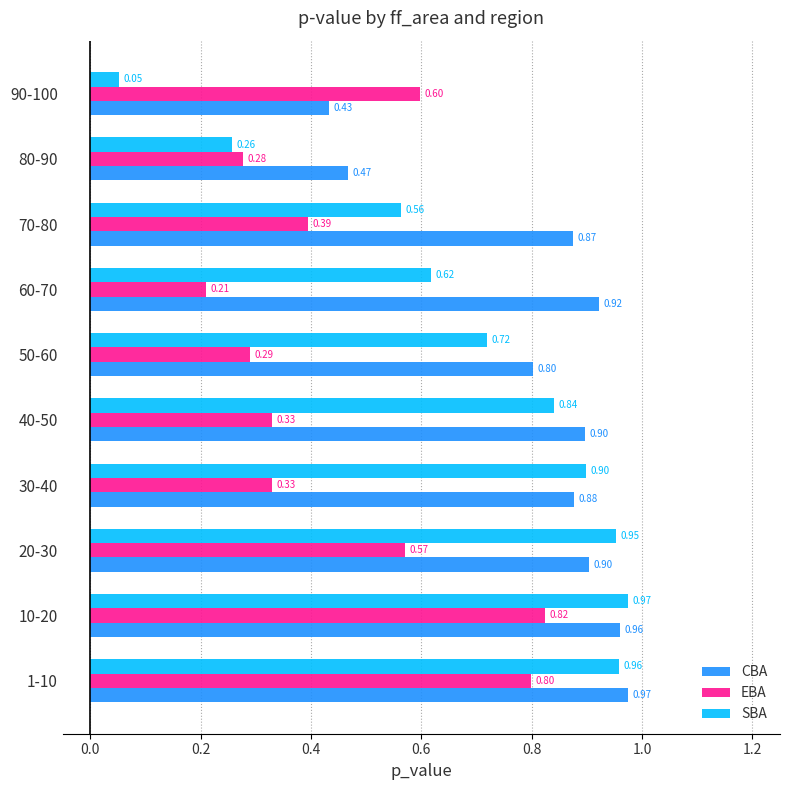

What is the total value across all series at 90-100?

1.1